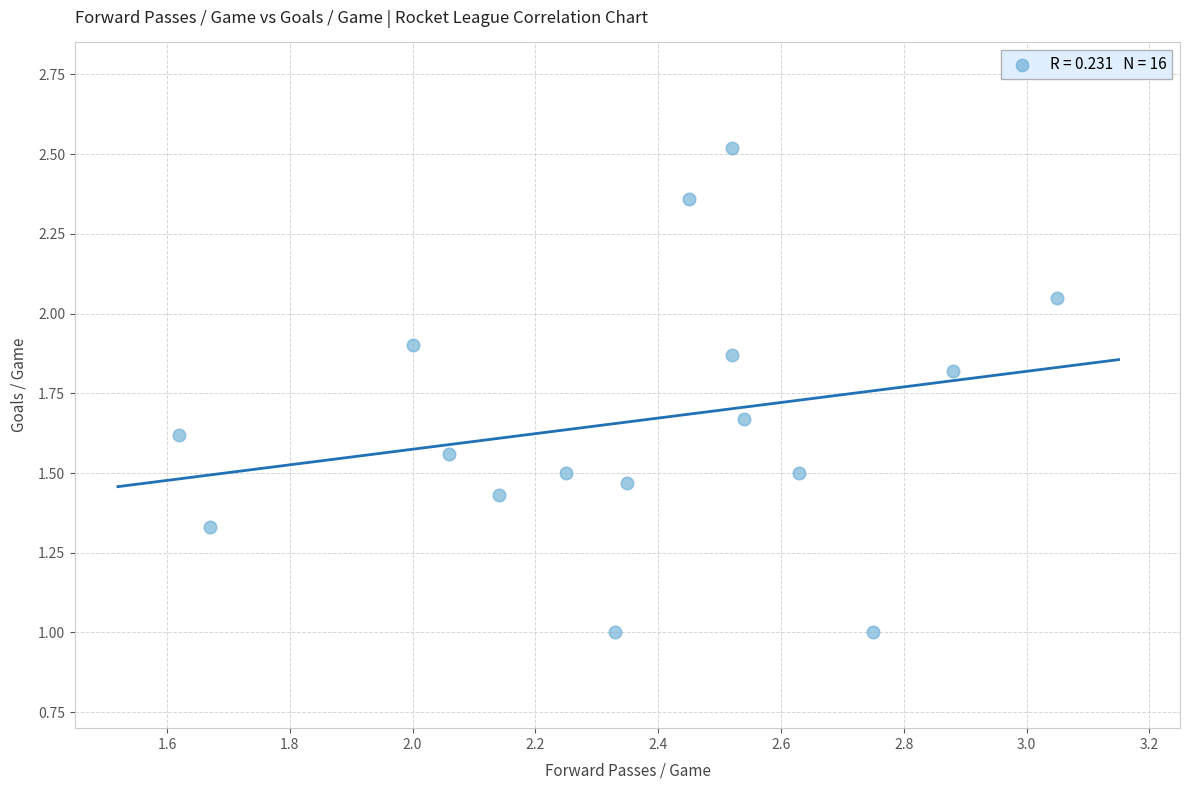

How many points are shown in the scatter plot?

16